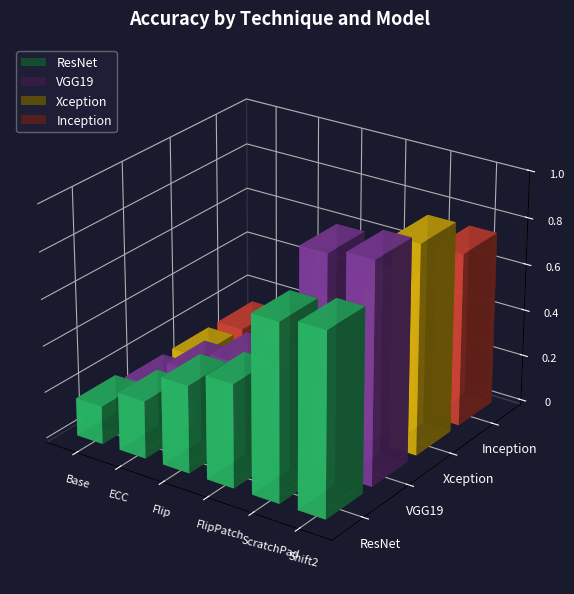

What is the sum of the Xception values at Base and ECC?

0.3